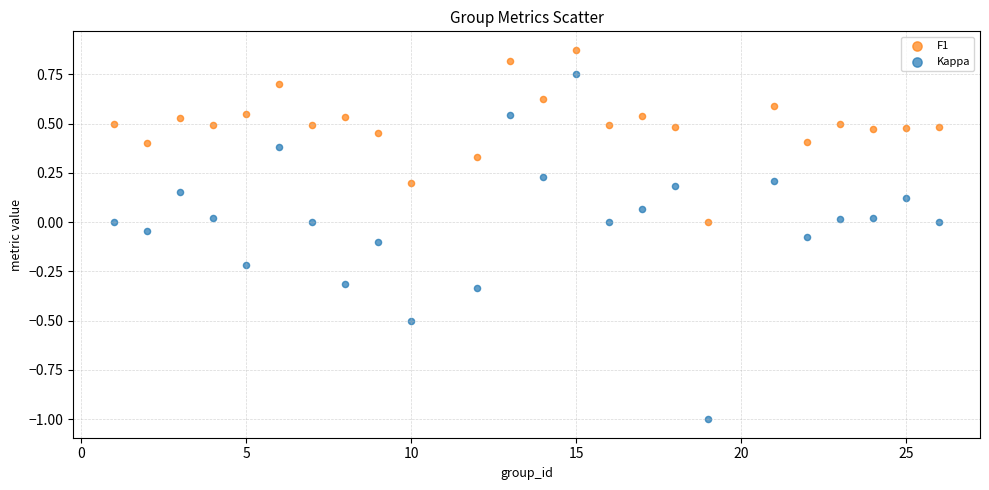

Across all data points, what is the range of X values (max minus min)?

25.0